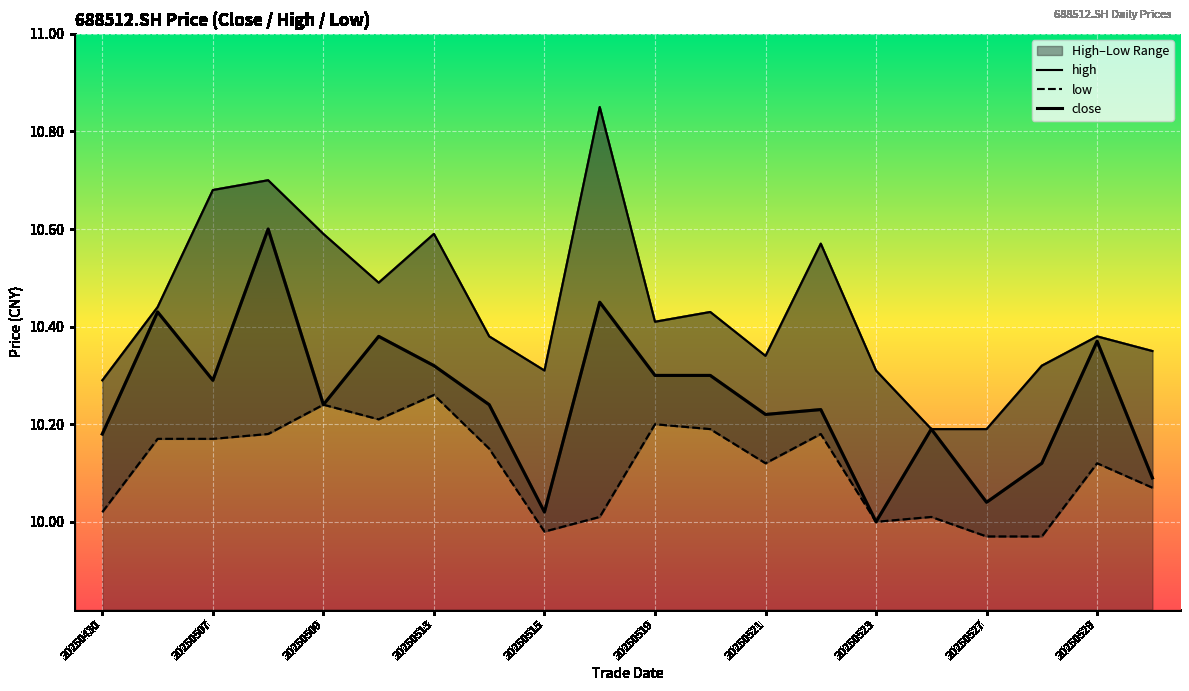

Rank the series at 20250521 from lowest to highest value.

low, close, high